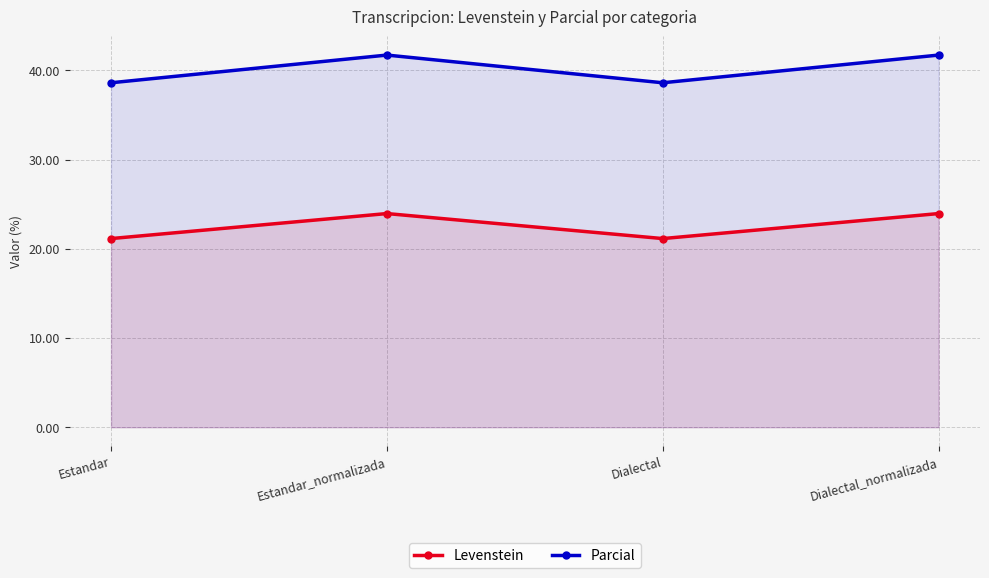

Reading left to right, transcribe all the data shown in this chart.

Levenstein: Estandar=21.2	Estandar_normalizada=24.0	Dialectal=21.2	Dialectal_normalizada=24.0
Parcial: Estandar=38.6	Estandar_normalizada=41.7	Dialectal=38.6	Dialectal_normalizada=41.7